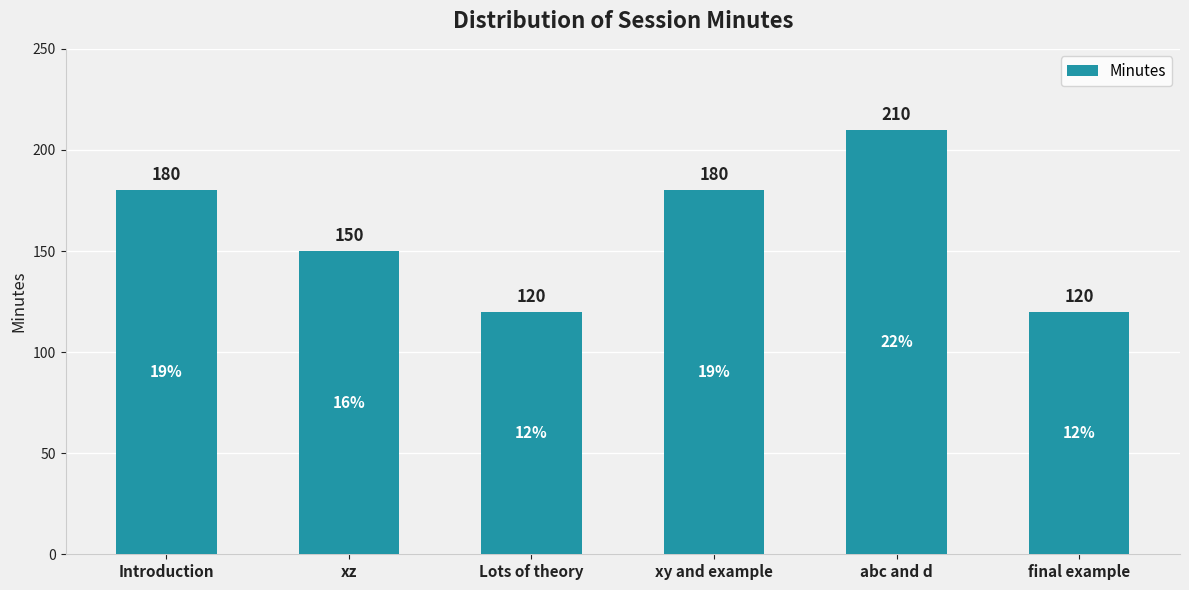

What is the label of the 2nd bar from the right?

abc and d